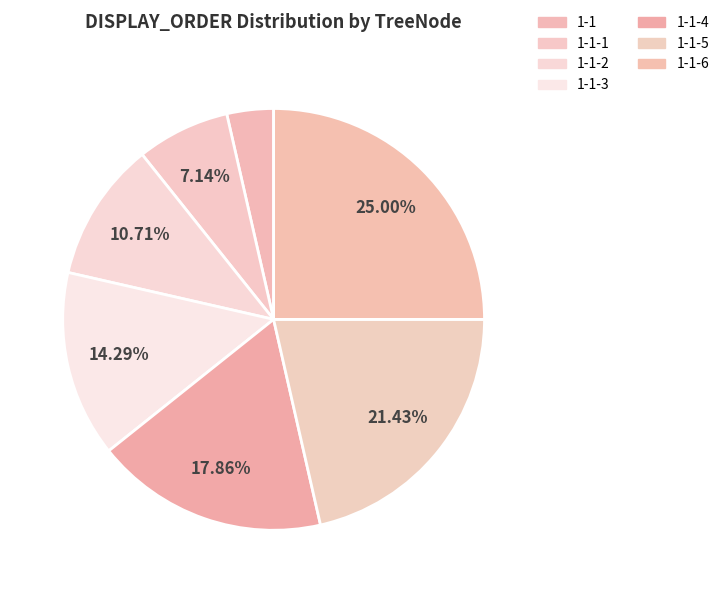

Count the number of slices in the pie.

7